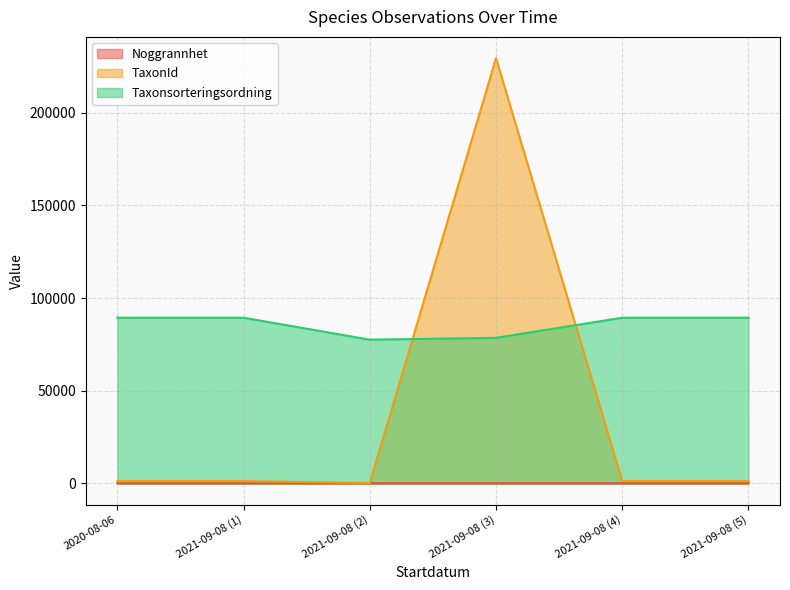

How many values in the Noggrannhet series are below 25?

1